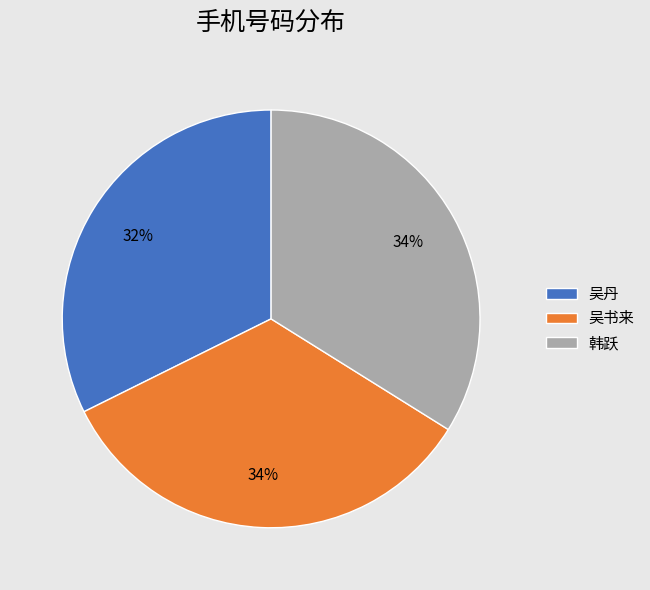

Is the sum of 吴书来 and 韩跃 greater than half?

Yes